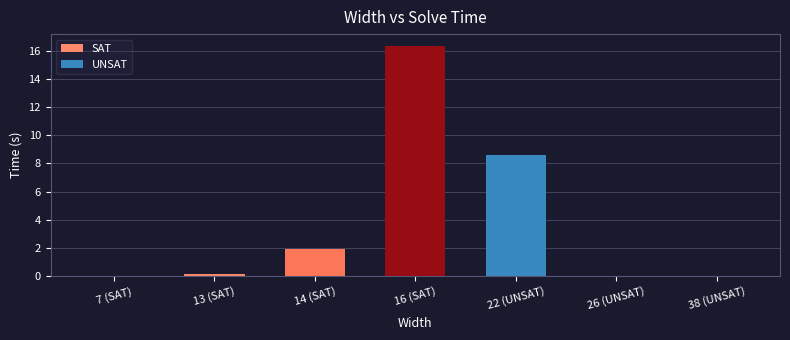

What position from the left is 13 (SAT)?

2